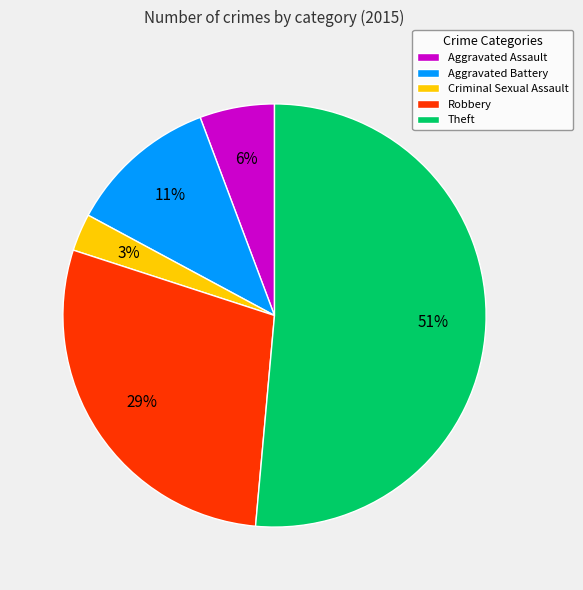

Which slice is the smallest?

Criminal Sexual Assault